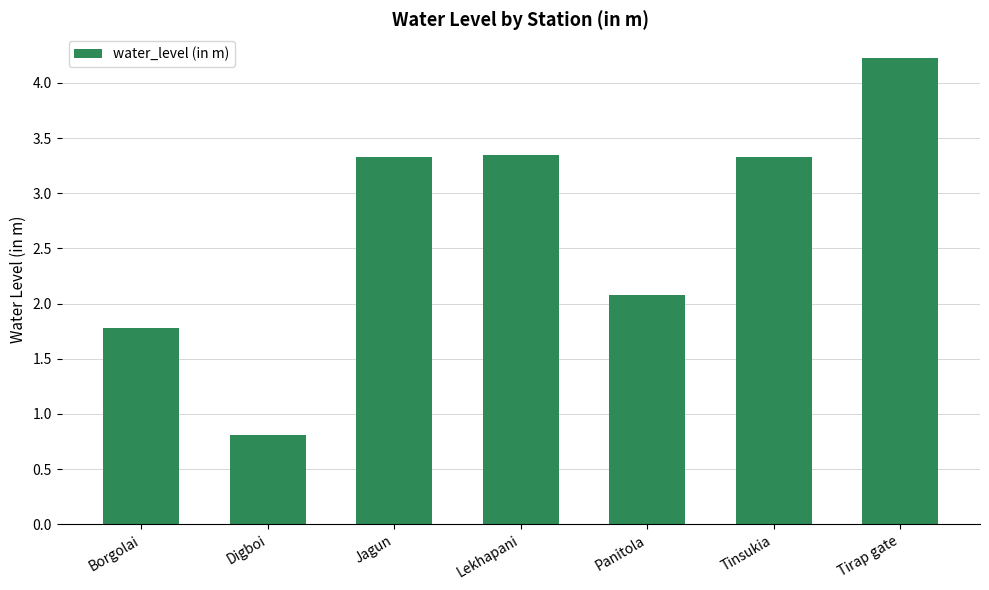

Is it true that the value at Lekhapani is 1.4?

False